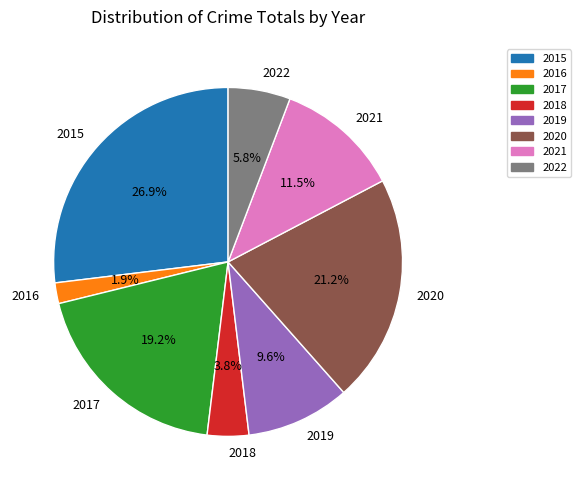

Is 2016 the majority of the pie?

No